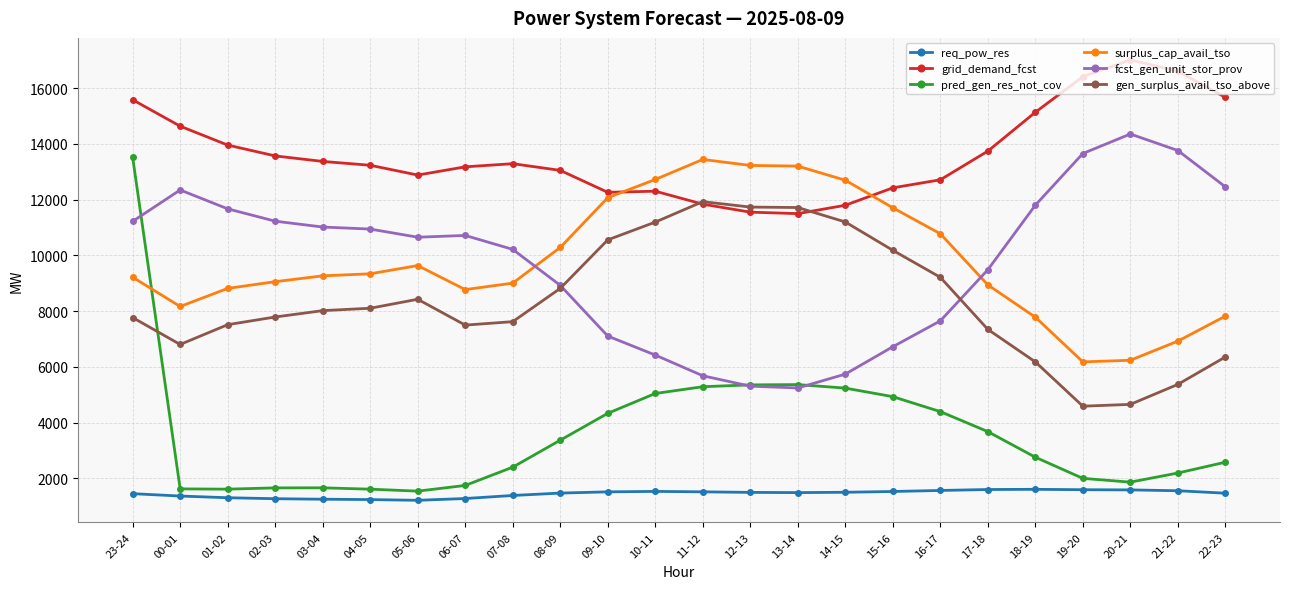

What is the greatest value displayed?

17013